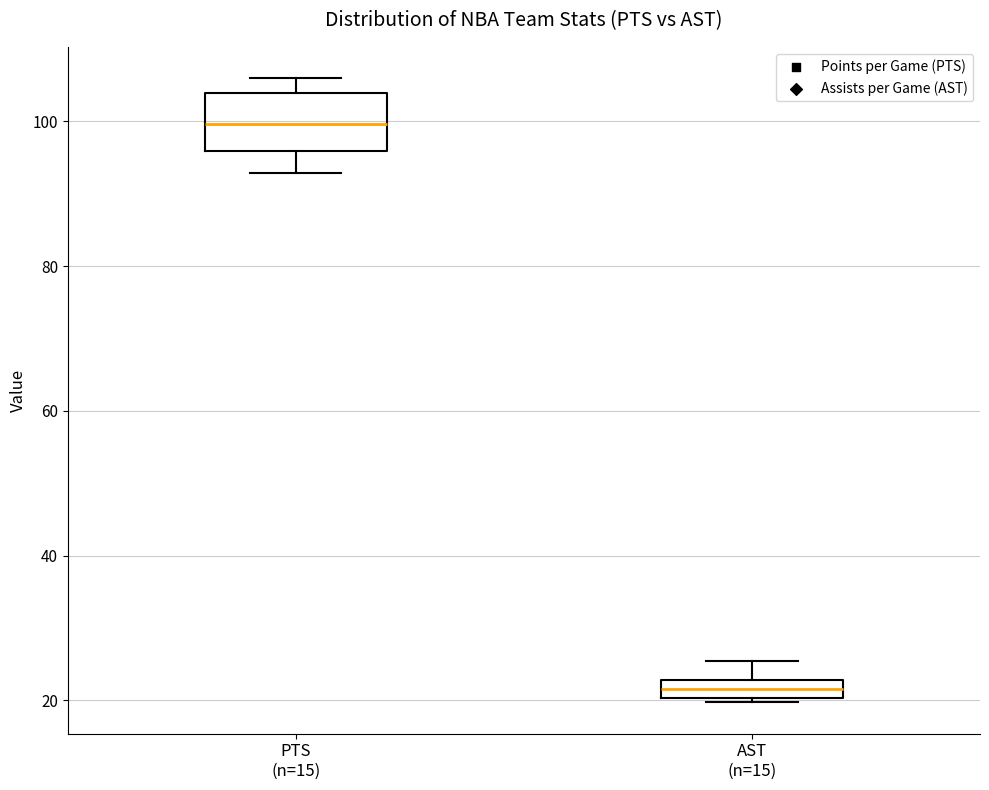

Where does the median line of the box for PTS (n=15) sit on the y-axis? The values are not printed on the chart, so give them approximately, as read against the axis.

100